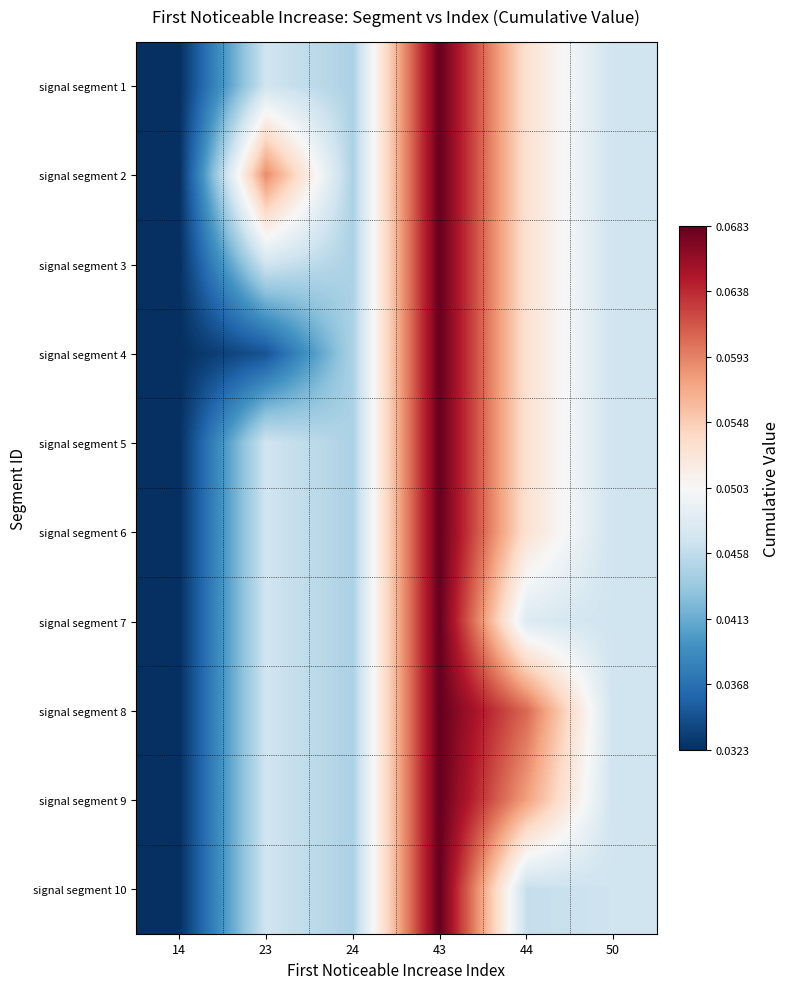

Reading left to right, extract all data points from this chart.

signal segment 1: 14=0.0	23=0.0	24=0.0	43=0.1	44=0.1	50=0.0
signal segment 2: 14=0.0	23=0.1	24=0.0	43=0.1	44=0.1	50=0.0
signal segment 3: 14=0.0	23=0.0	24=0.0	43=0.1	44=0.1	50=0.0
signal segment 4: 14=0.0	23=0.0	24=0.0	43=0.1	44=0.1	50=0.0
signal segment 5: 14=0.0	23=0.0	24=0.0	43=0.1	44=0.1	50=0.0
signal segment 6: 14=0.0	23=0.0	24=0.0	43=0.1	44=0.1	50=0.0
signal segment 7: 14=0.0	23=0.0	24=0.0	43=0.1	44=0.0	50=0.0
signal segment 8: 14=0.0	23=0.0	24=0.0	43=0.1	44=0.1	50=0.0
signal segment 9: 14=0.0	23=0.0	24=0.0	43=0.1	44=0.1	50=0.0
signal segment 10: 14=0.0	23=0.0	24=0.0	43=0.1	44=0.0	50=0.0